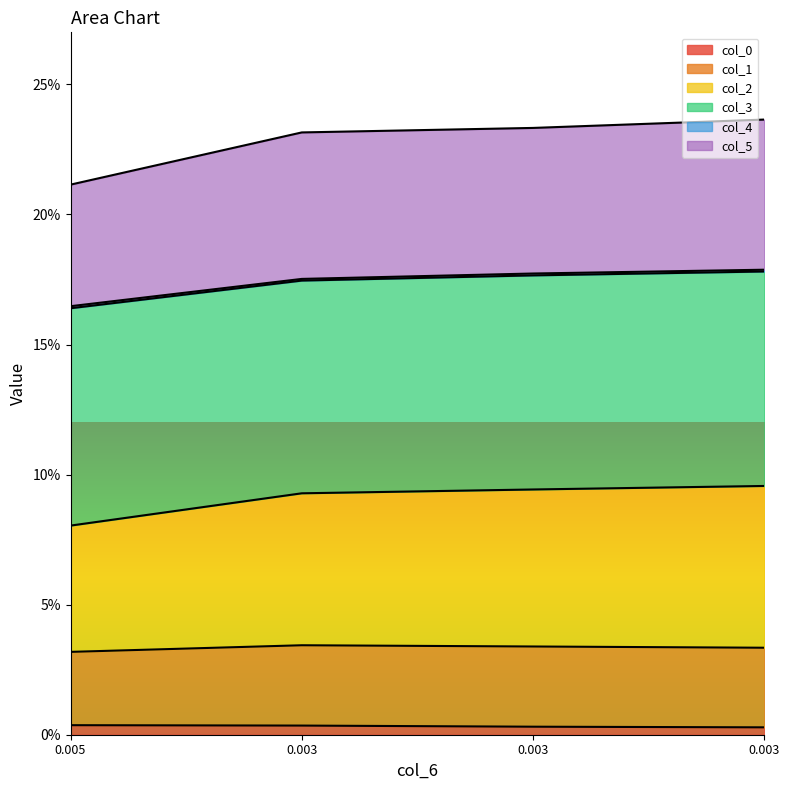

True or false: col_5 has a value of 0.2 at 0.003.

True